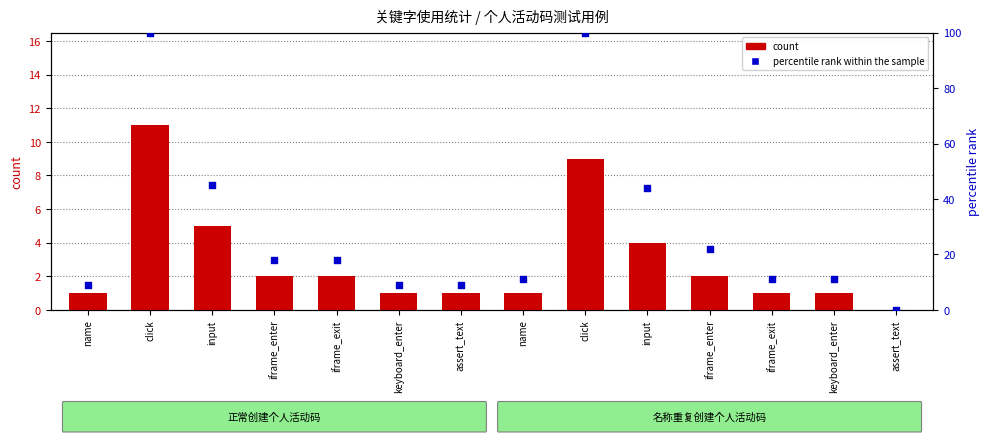

Which series has the widest spread of Y values?

percentile rank within the sample